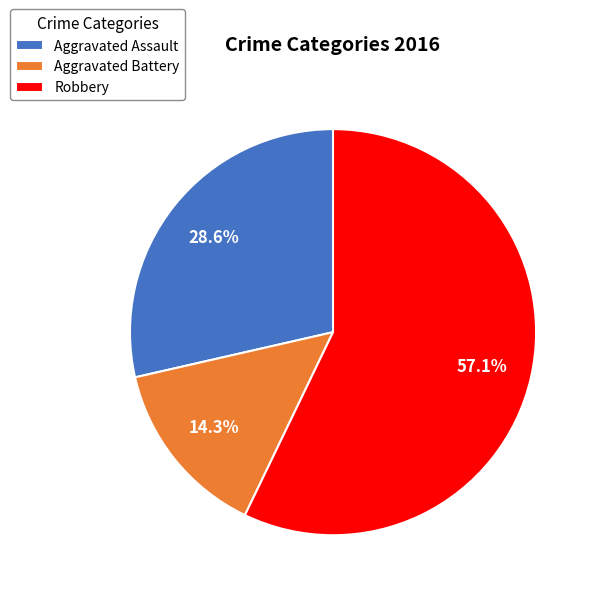

The Aggravated Battery slice represents 26% of the pie. True or false?

False